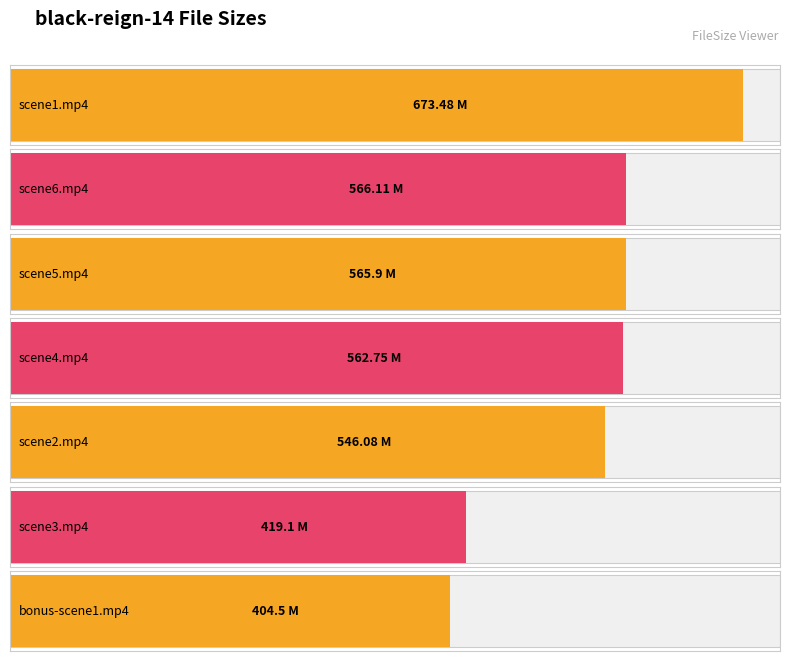

Reading left to right, what are all the values shown in this chart?

673.5	566.1	565.9	562.8	546.1	419.1	404.5